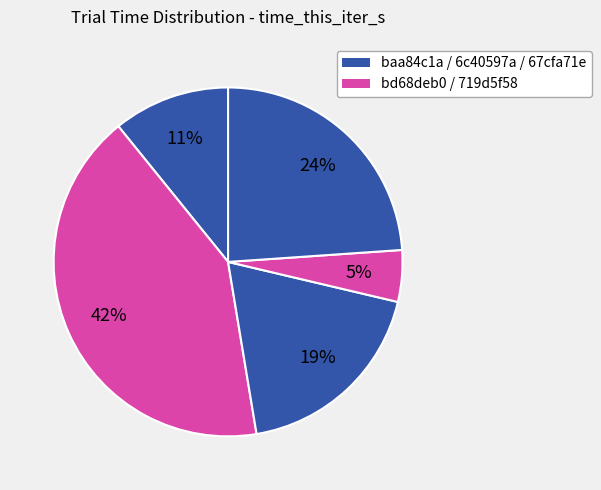

Is there a majority slice in this chart?

No